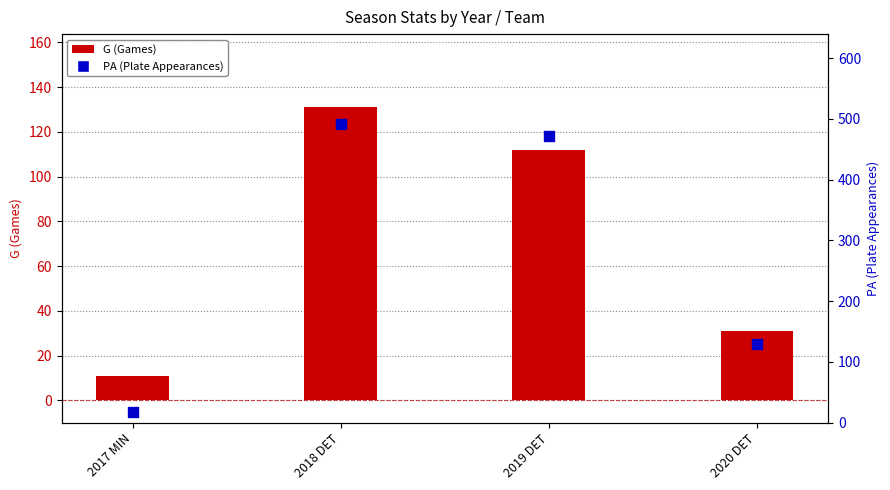

Which series has the largest total across all categories?

PA